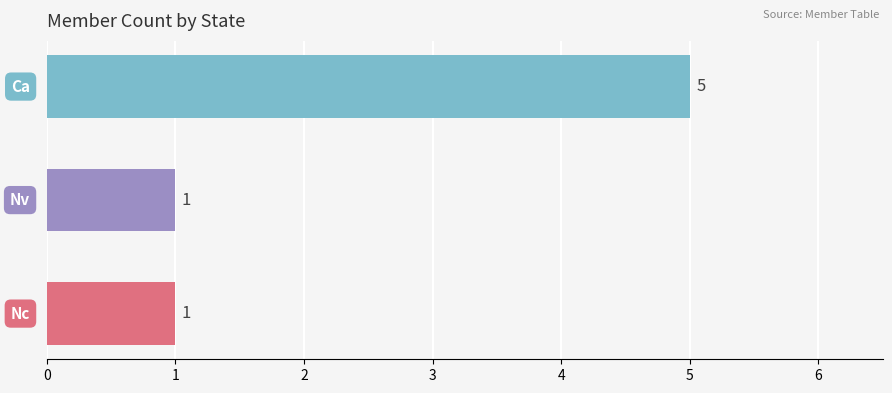

What is the greatest value displayed?

5